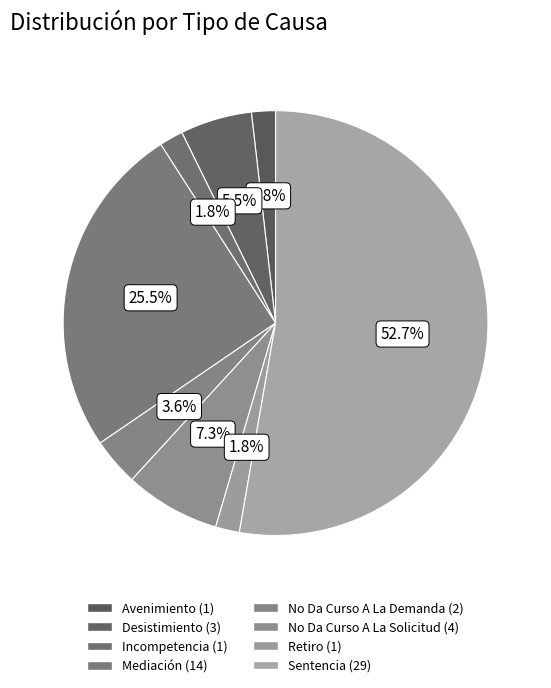

Is it true that Sentencia is 53% of the pie?

True